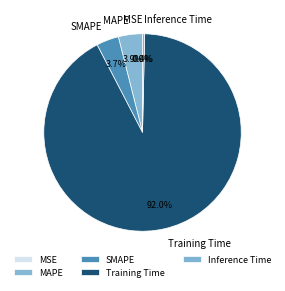

Between Training Time and Inference Time, which is larger?

Training Time